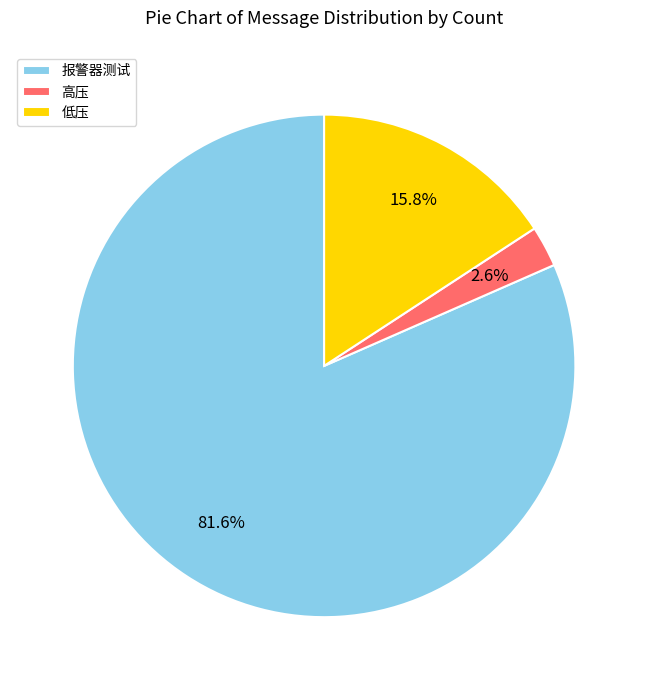

To the nearest percent, what is the difference between the 高压 and 低压 slice percentages?

13%